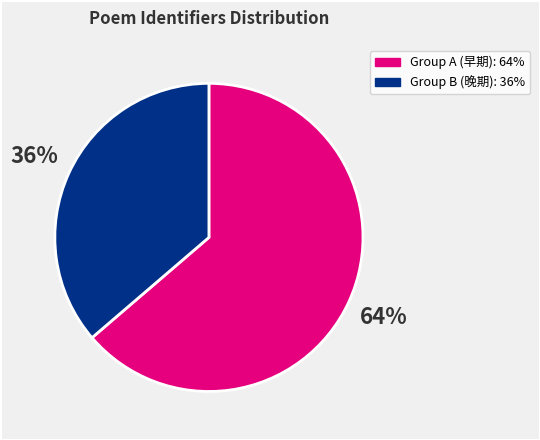

To the nearest percent, what is the average slice percentage?

50%